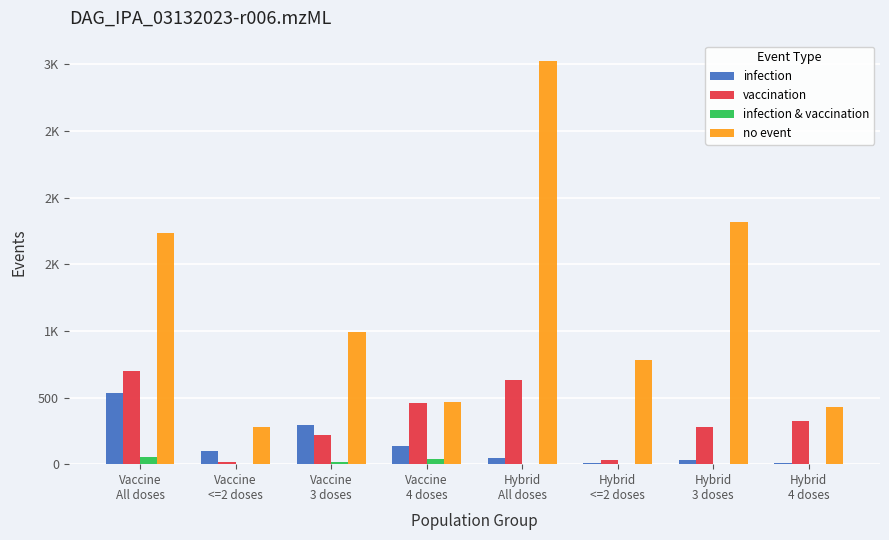

What is the value of the vaccination bar at the 1st from the left?

697